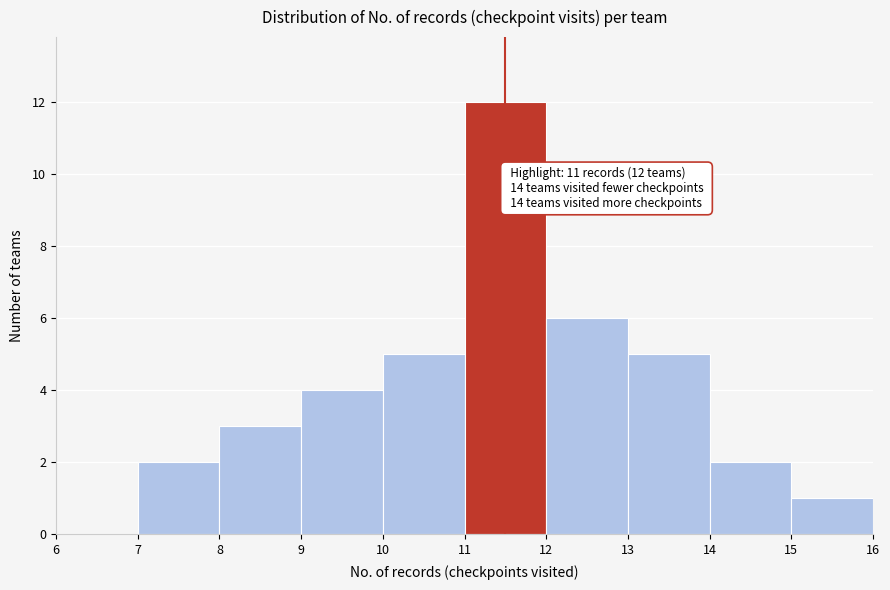

Which range on the x-axis has the tallest bar?

11 to 12